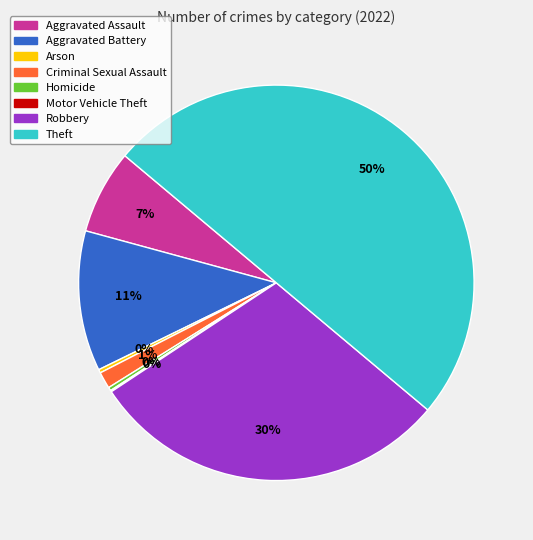

To the nearest percent, what is the difference between the Criminal Sexual Assault and Arson slice percentages?

1%